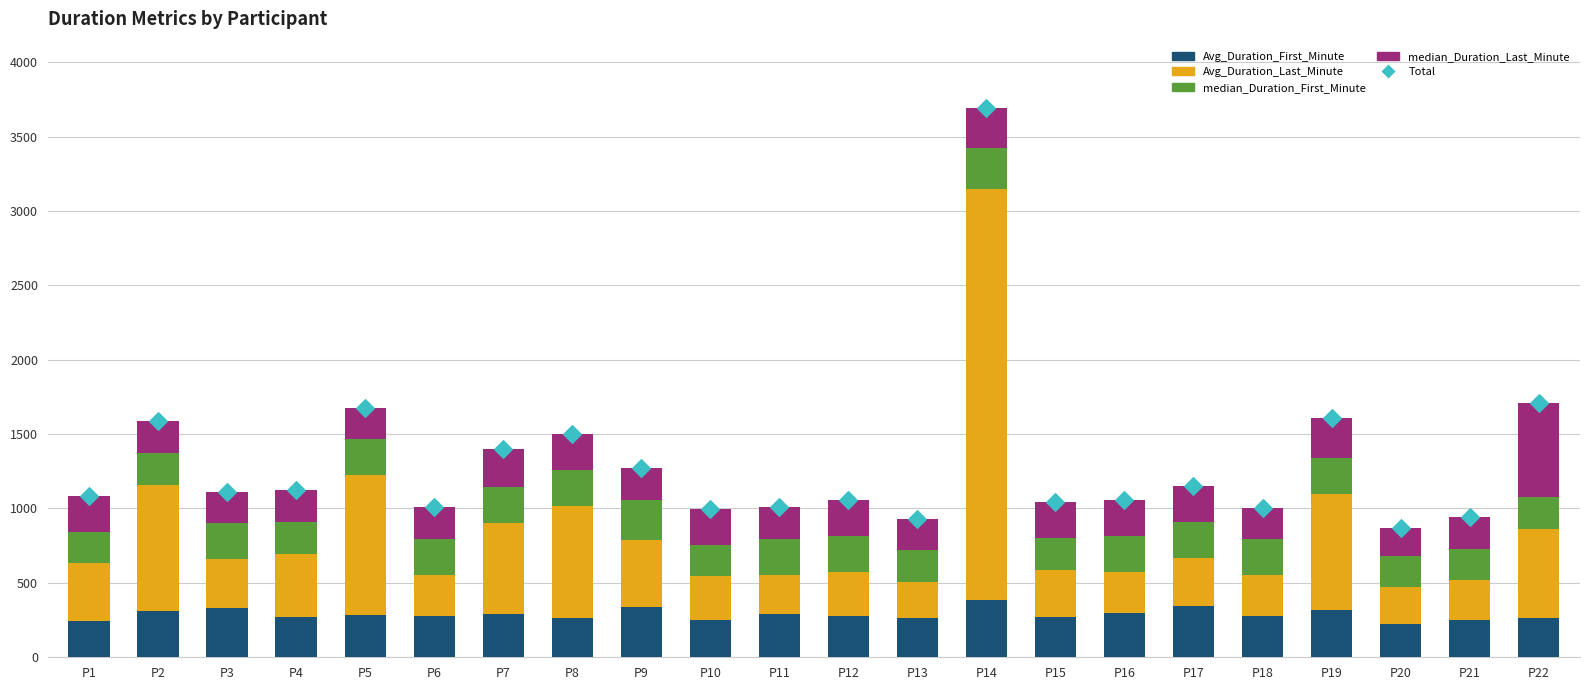

Which series has the largest total across all categories?

Total